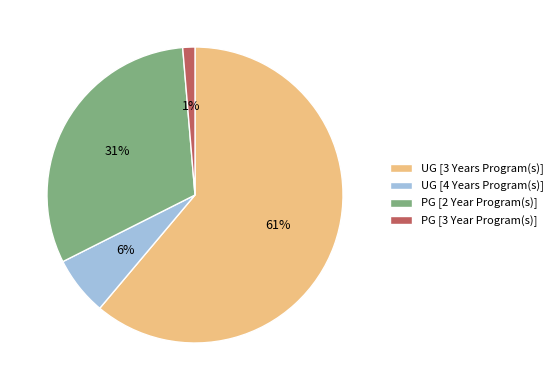

To the nearest percent, what is the difference between the PG [3 Year Program(s)] and PG [2 Year Program(s)] slice percentages?

30%